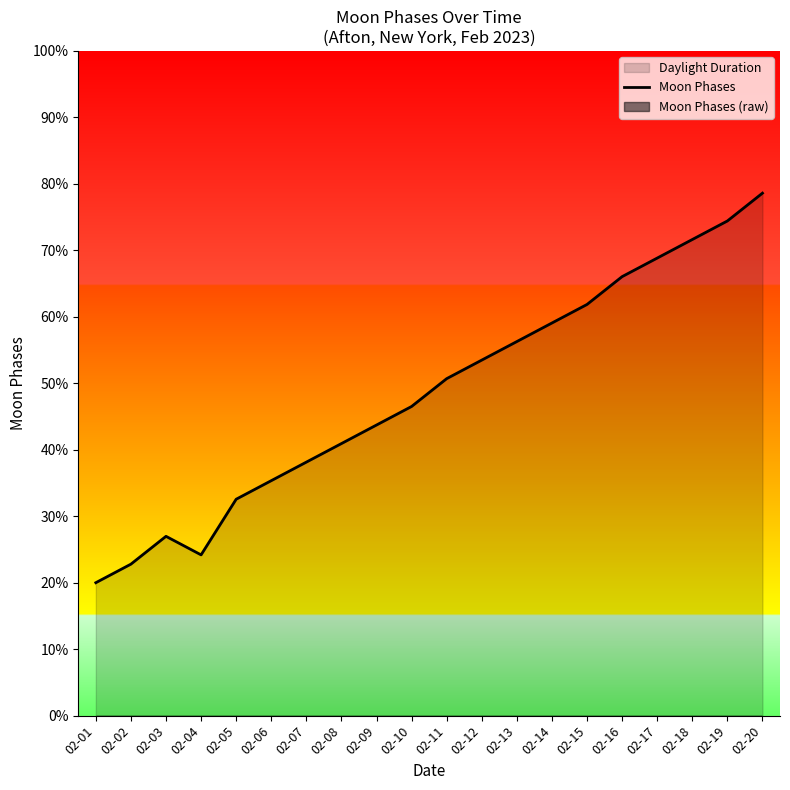

What is the sum of the values at 02-03 and 02-08?

67.9